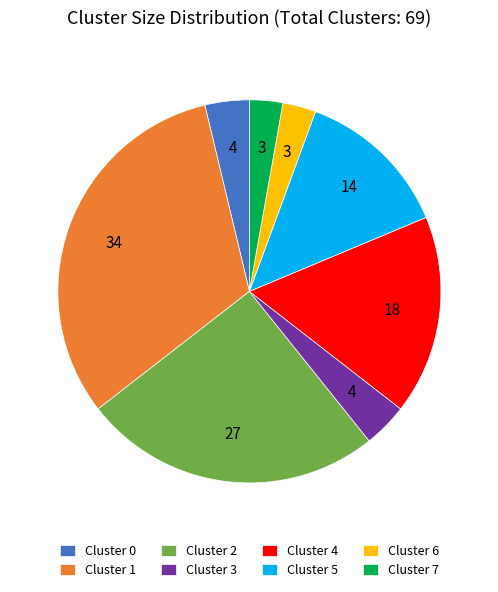

Combined, do Cluster 3 and Cluster 6 account for over 50%?

No